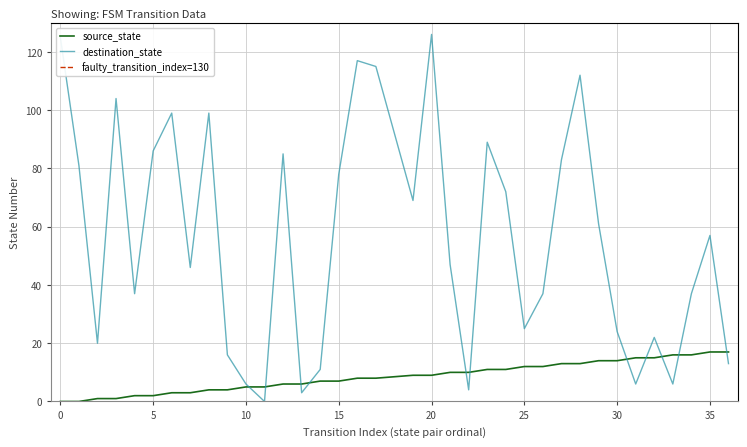

List the series in order of their overall mean, highest first.

destination_state, source_state